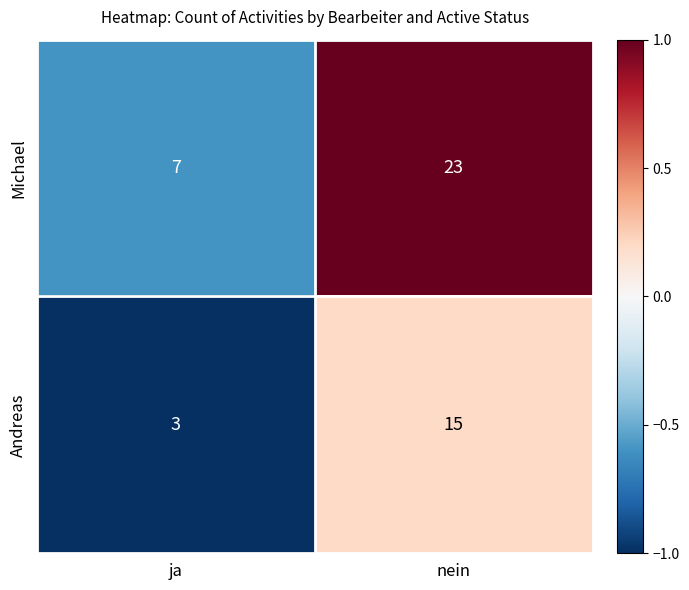

Is it true that Andreas equals 15 at nein?

True